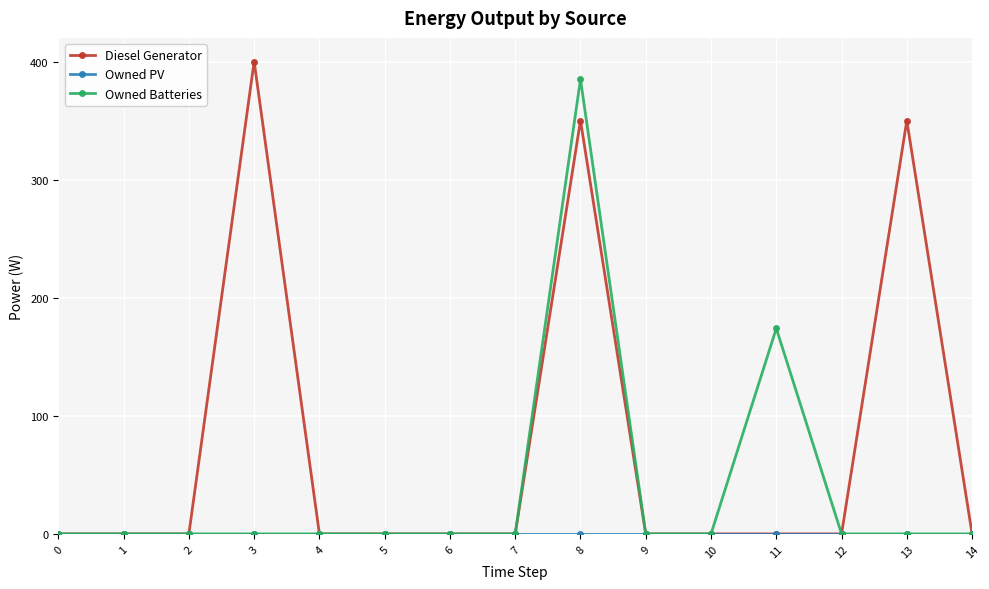

Does the chart display data point markers on the line(s)?

Yes